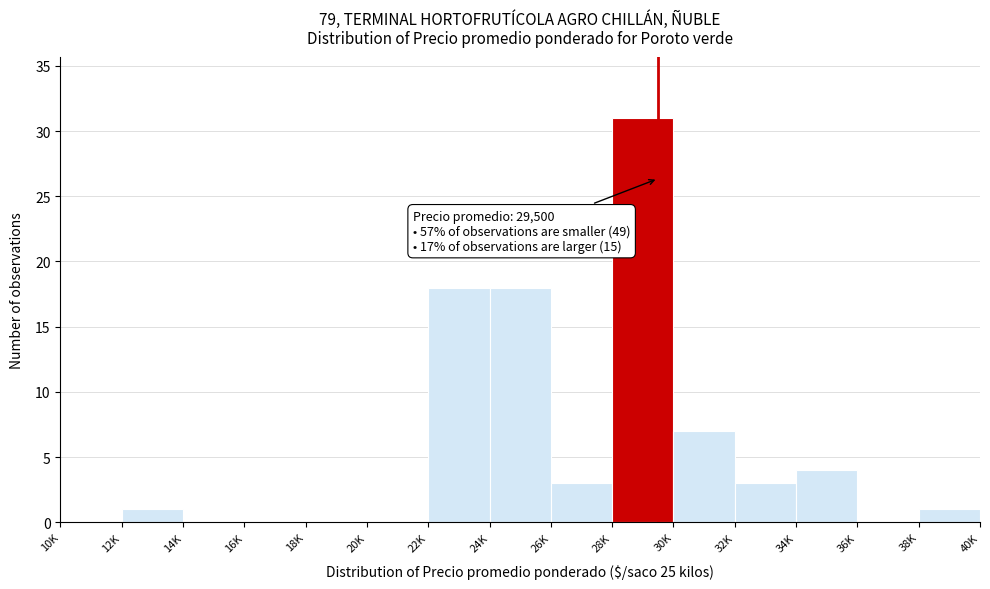

Reading left to right, what are all the values shown in this chart?

10K=0	12K=1	14K=0	16K=0	18K=0	20K=0	22K=18	24K=18	26K=3	28K=31	30K=7	32K=3	34K=4	36K=0	38K=1